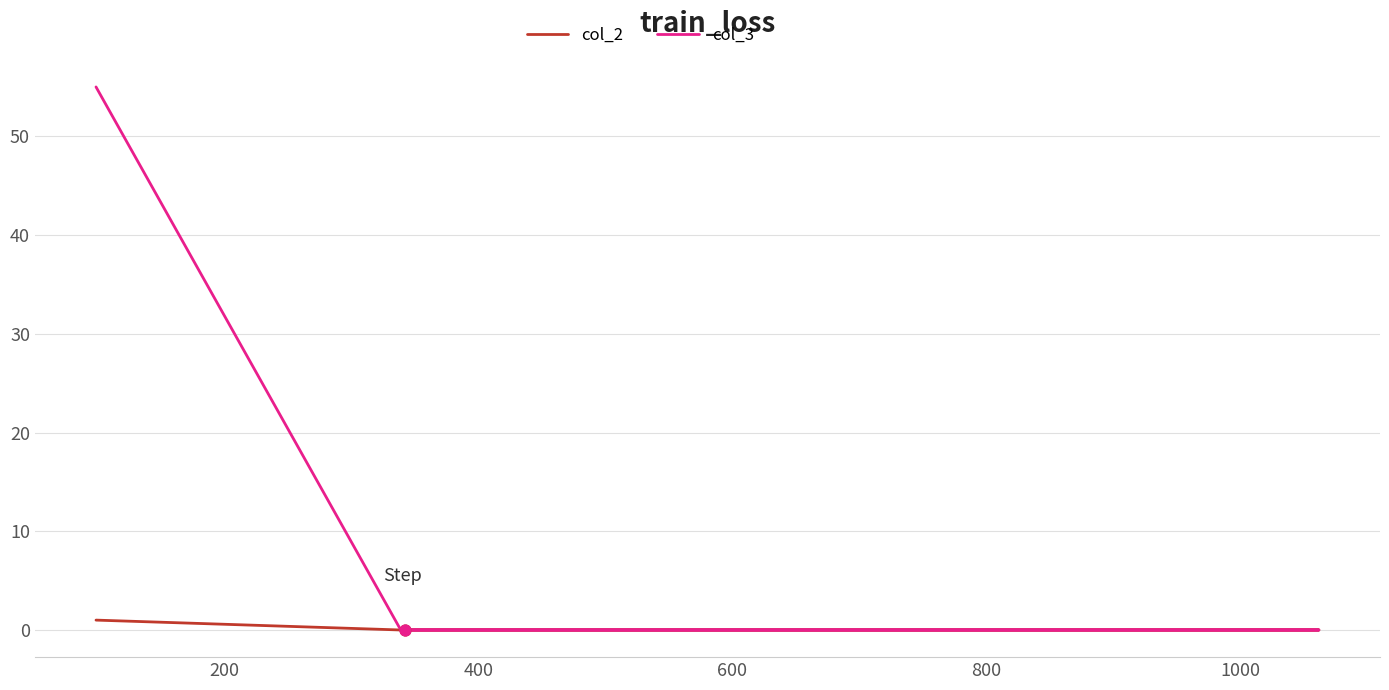

Which series reaches the minimum Y coordinate?

col_2